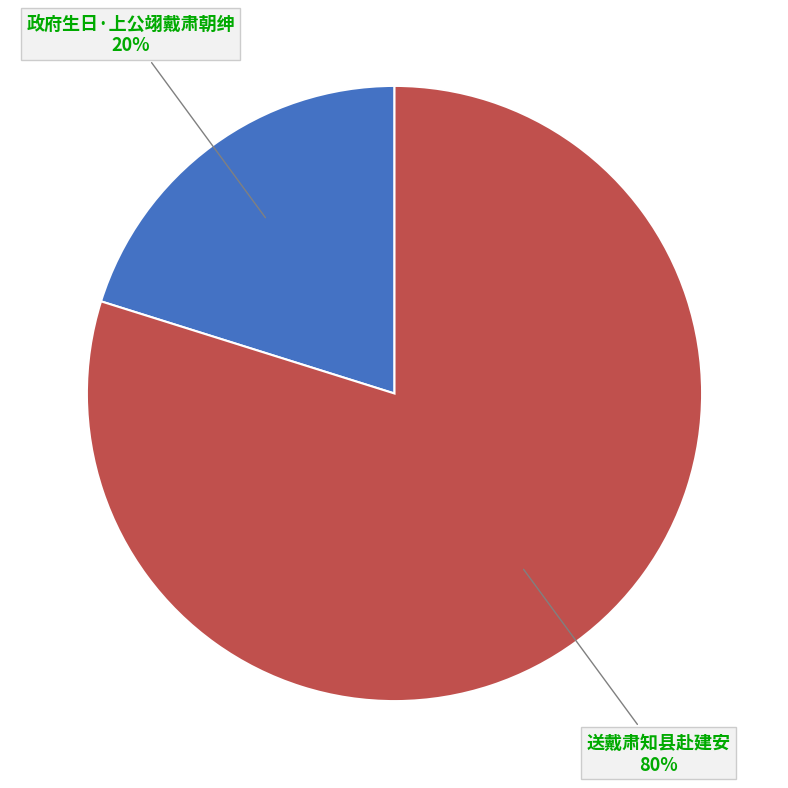

Does any single category account for the majority?

Yes